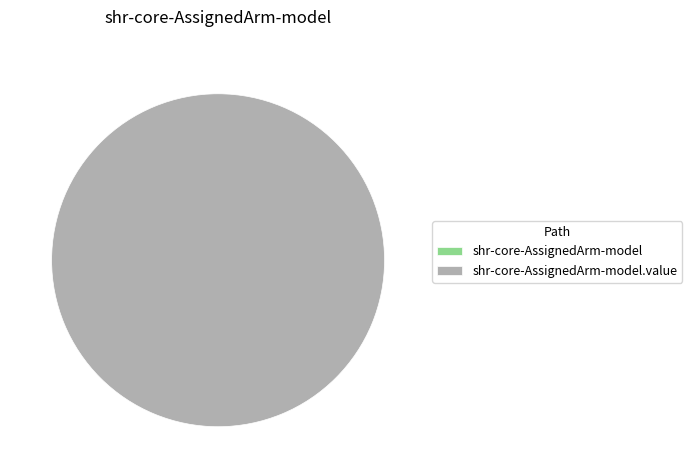

What is the change in value from shr-core-AssignedArm-model to shr-core-AssignedArm-model.value?

+1